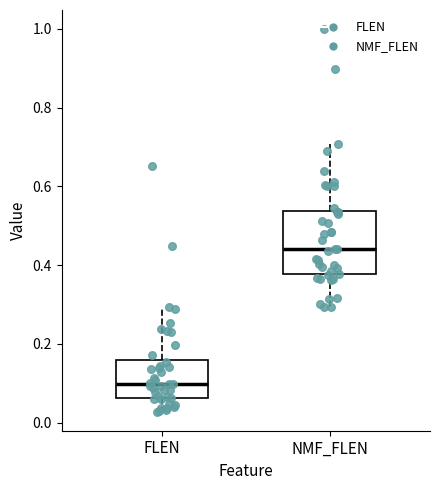

Where does the median line of the box for NMF_FLEN sit on the y-axis? The values are not printed on the chart, so give them approximately, as read against the axis.

0.44